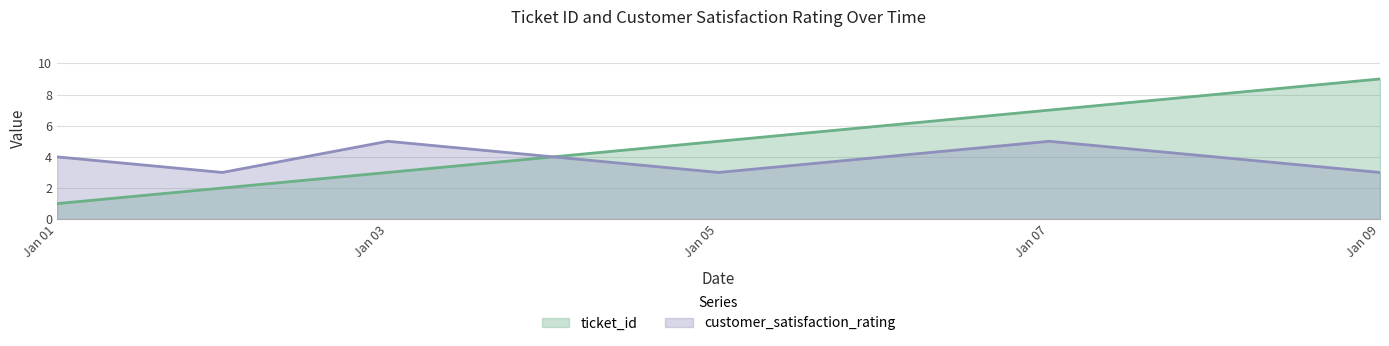

At how many categories does at least one series exceed 7?

2